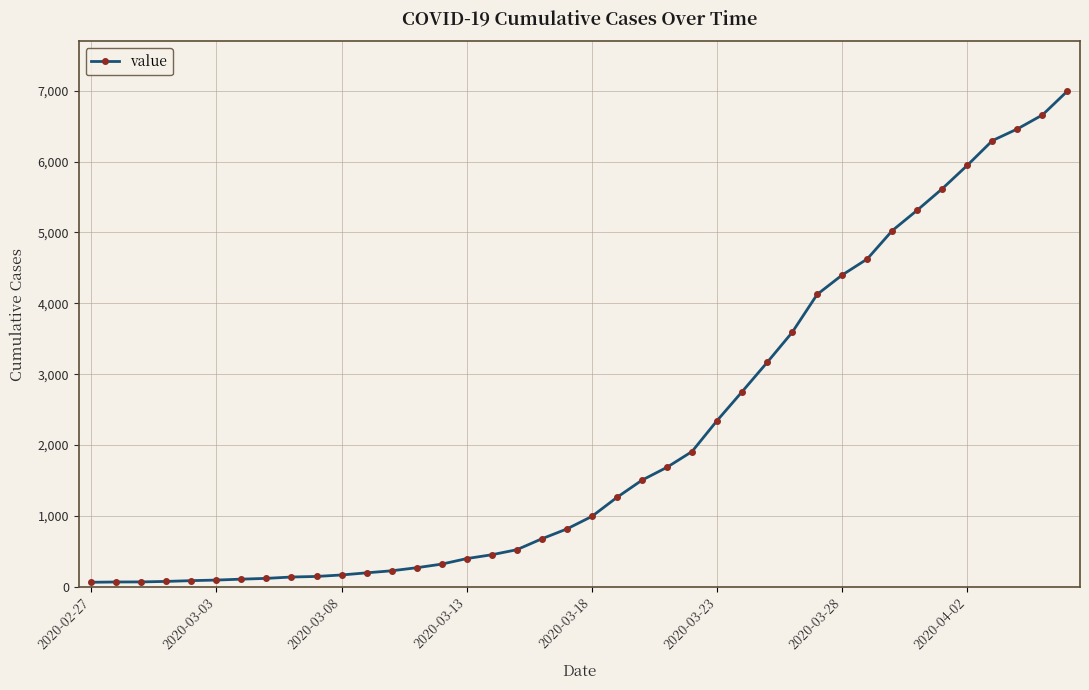

What is the difference between the maximum and minimum values?

6931